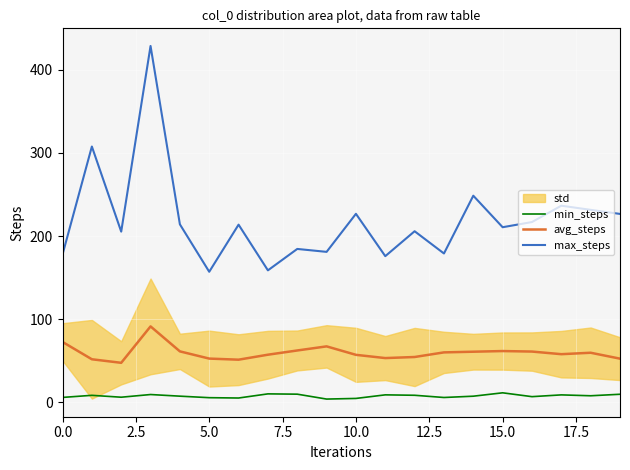

Rank the series by their average value, from lowest to highest.

min_steps, avg_steps, max_steps